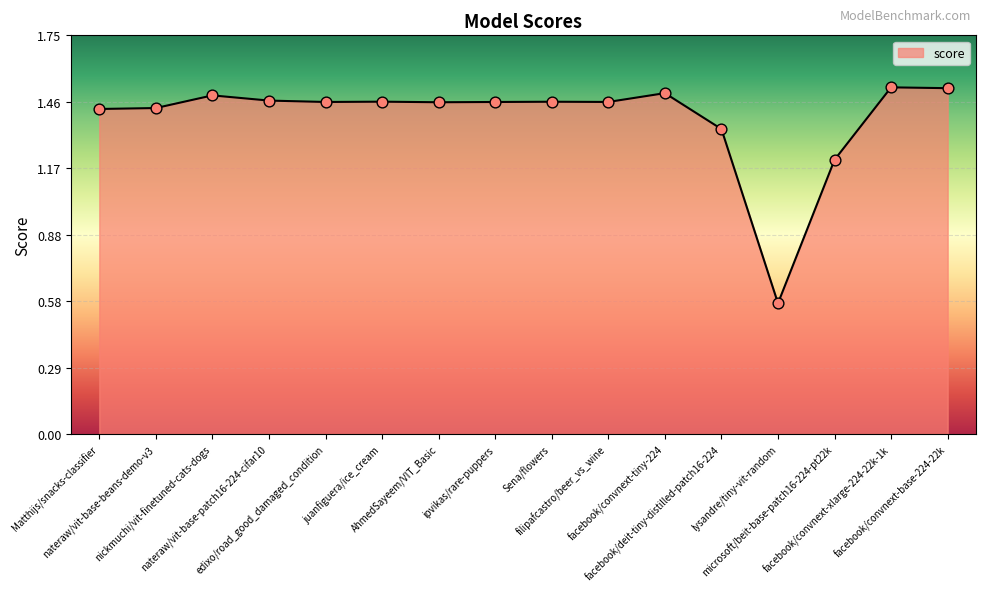

Which has a higher value, edixo/road_good_damaged_condition or facebook/convnext-xlarge-224-22k-1k?

facebook/convnext-xlarge-224-22k-1k